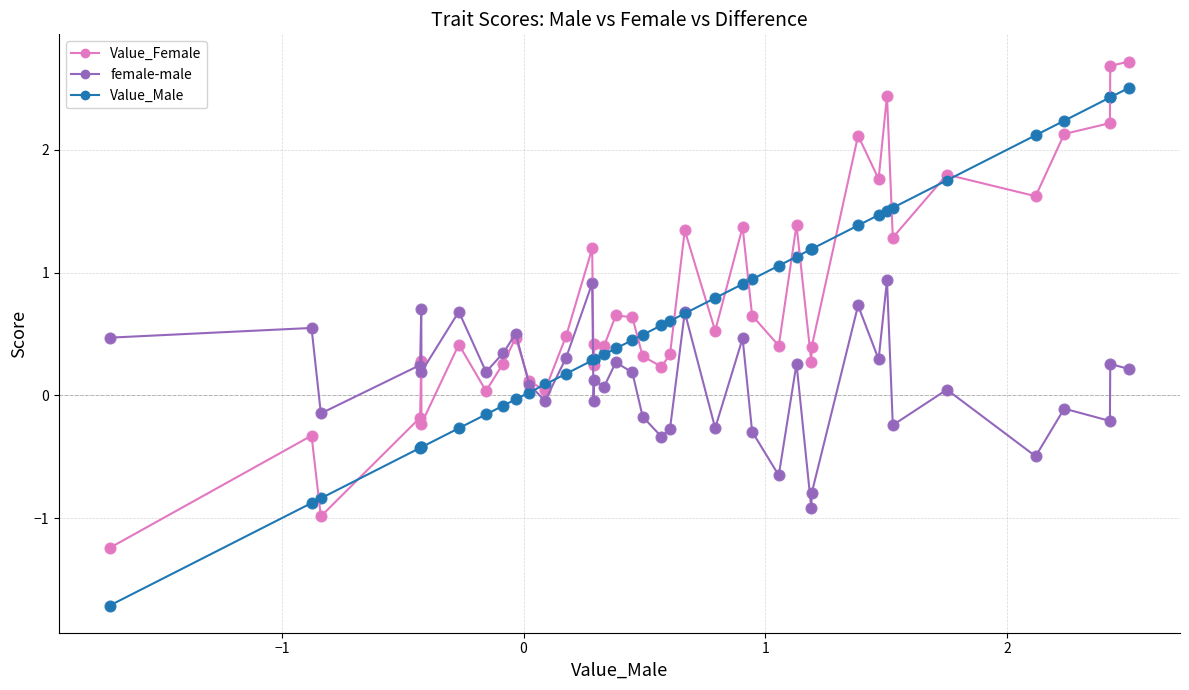

What are all the series names shown in the legend?

Value_Female, female-male, Value_Male